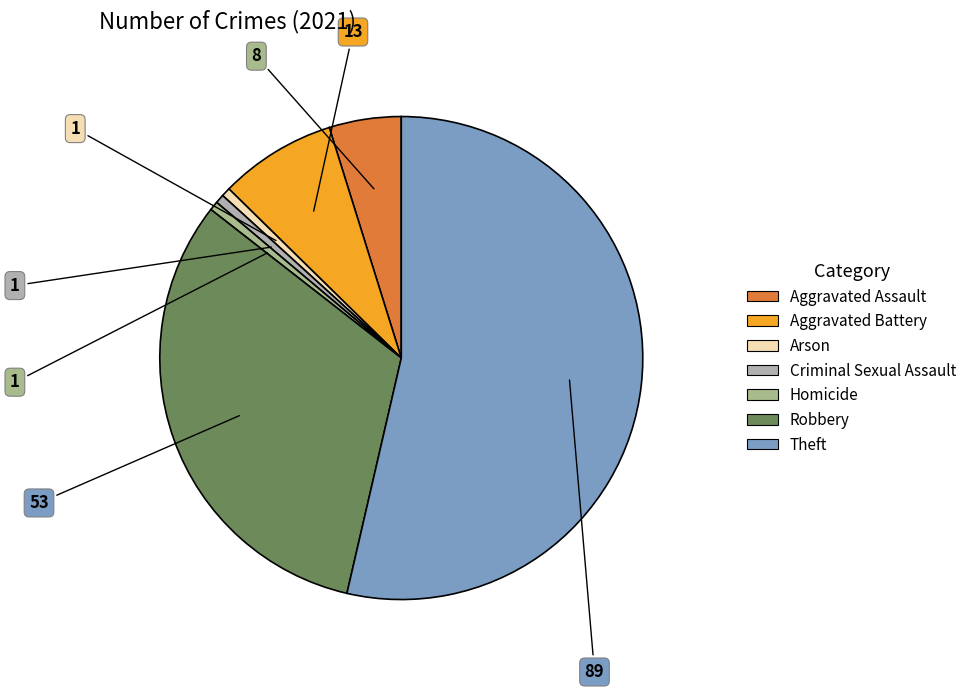

Which category has the smallest portion of the pie?

Arson